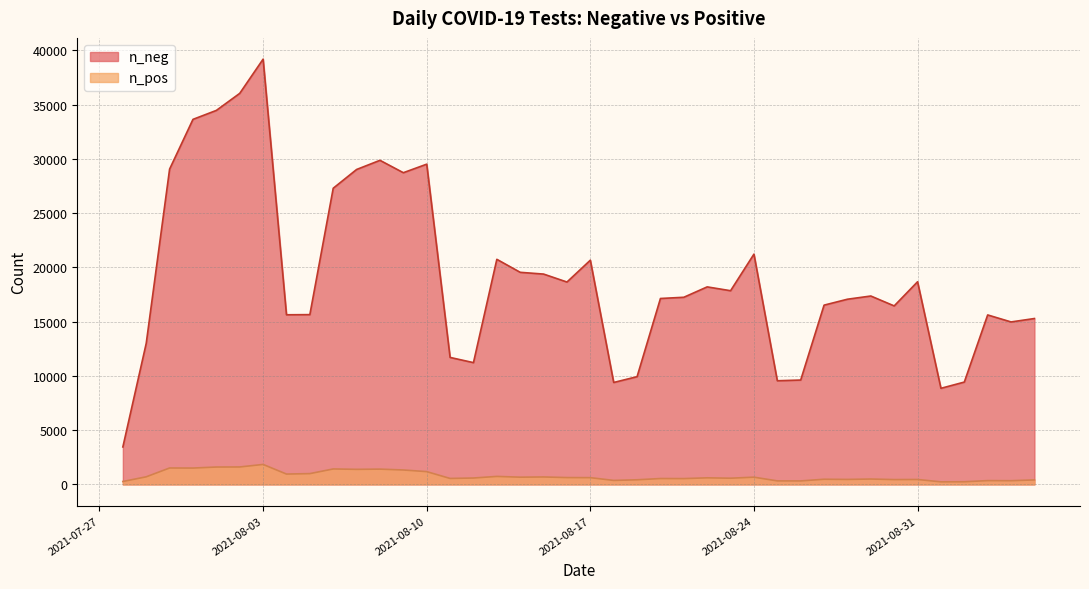

Which series changed the most between 2021-07-30 and 2021-08-17?

n_neg